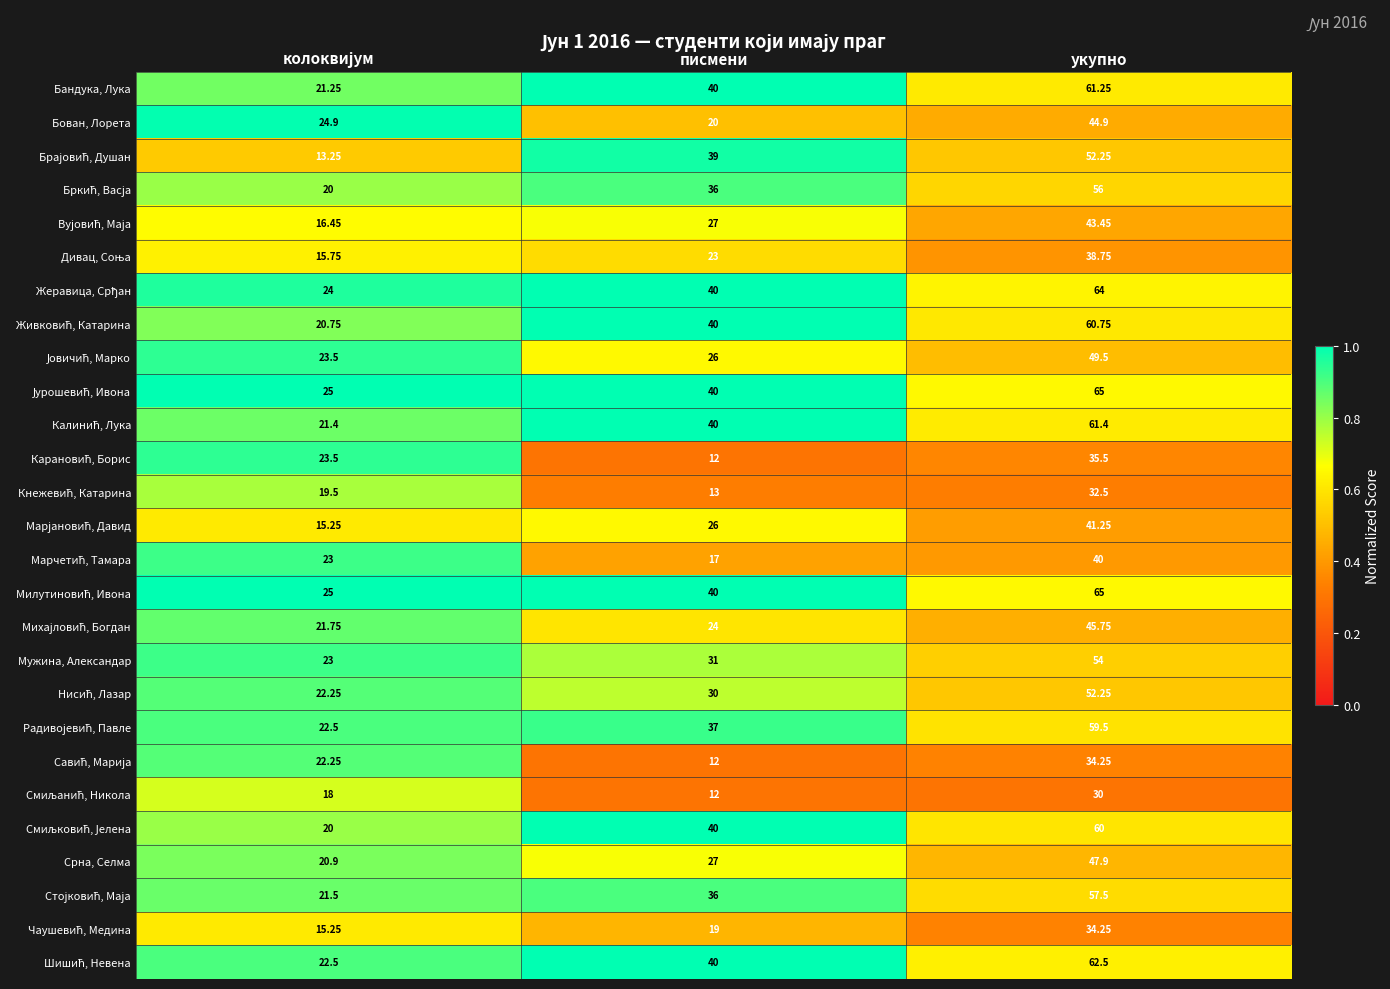

At which category is the sum across all series the highest?

укупно